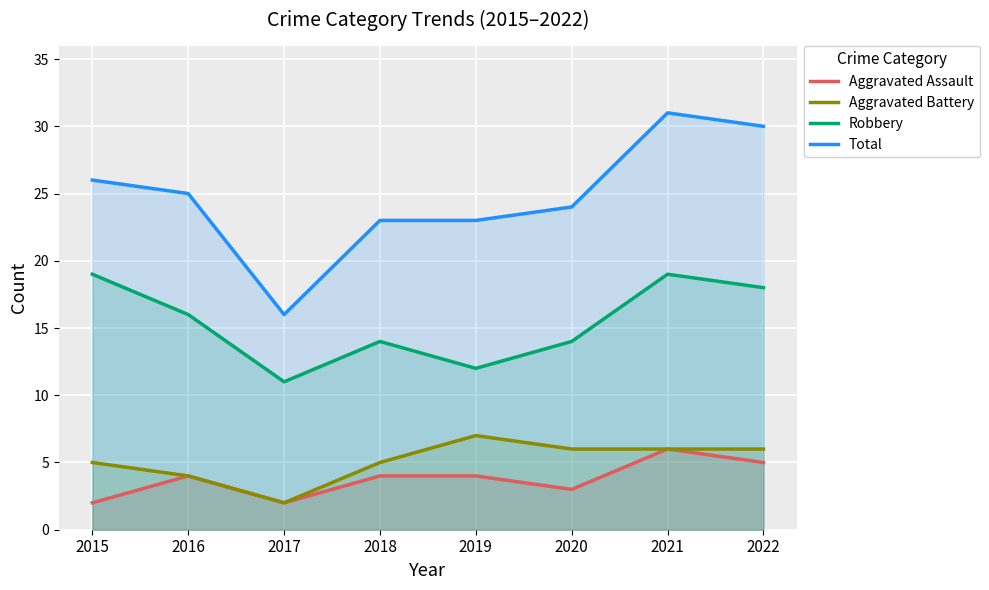

Reading left to right, what are all the values shown in this chart?

Aggravated Assault: 2	4	2	4	4	3	6	5
Aggravated Battery: 5	4	2	5	7	6	6	6
Robbery: 19	16	11	14	12	14	19	18
Total: 26	25	16	23	23	24	31	30